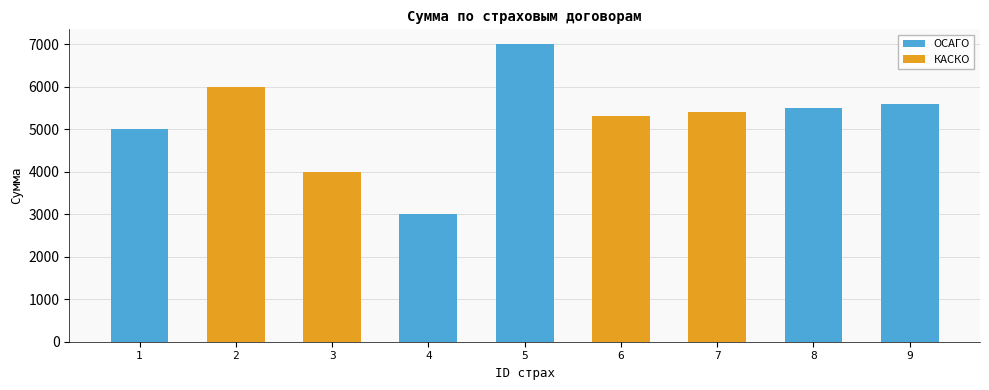

What is the minimum value for ОСАГО?

3000